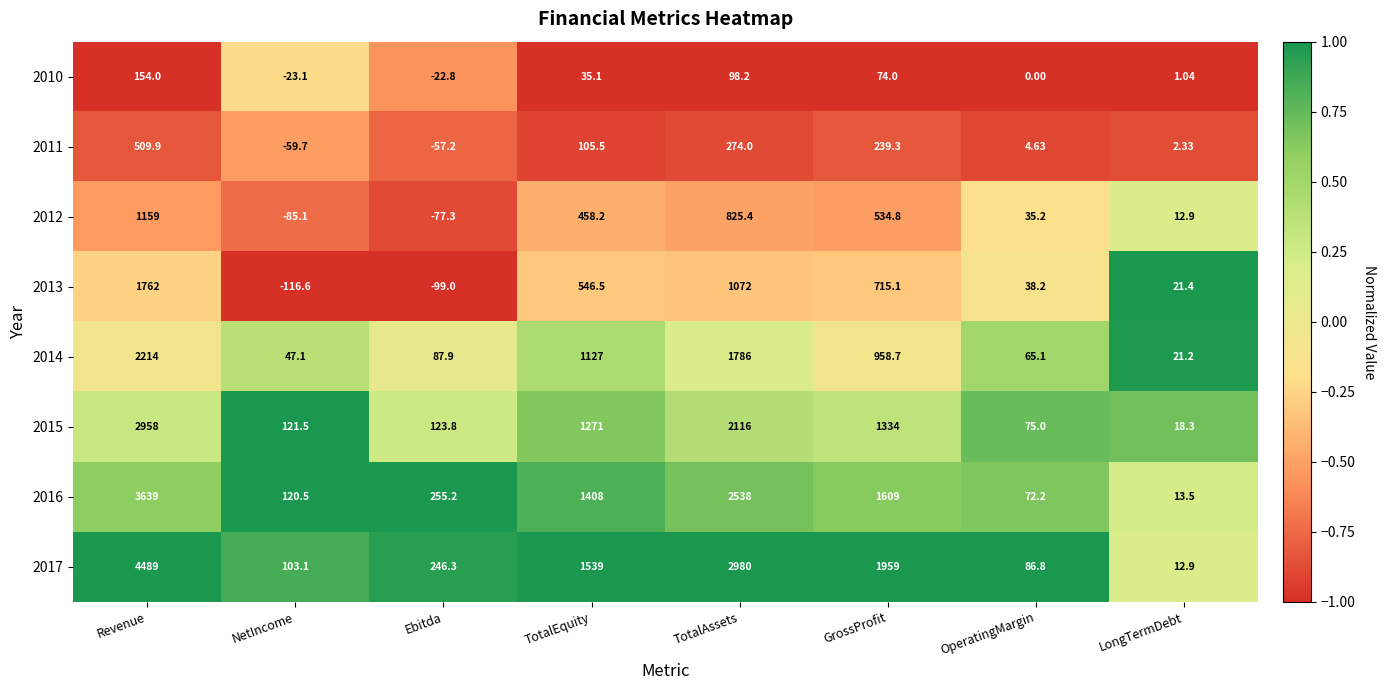

List the labels in order of 2011 value, smallest first.

NetIncome, Ebitda, LongTermDebt, OperatingMargin, TotalEquity, GrossProfit, TotalAssets, Revenue